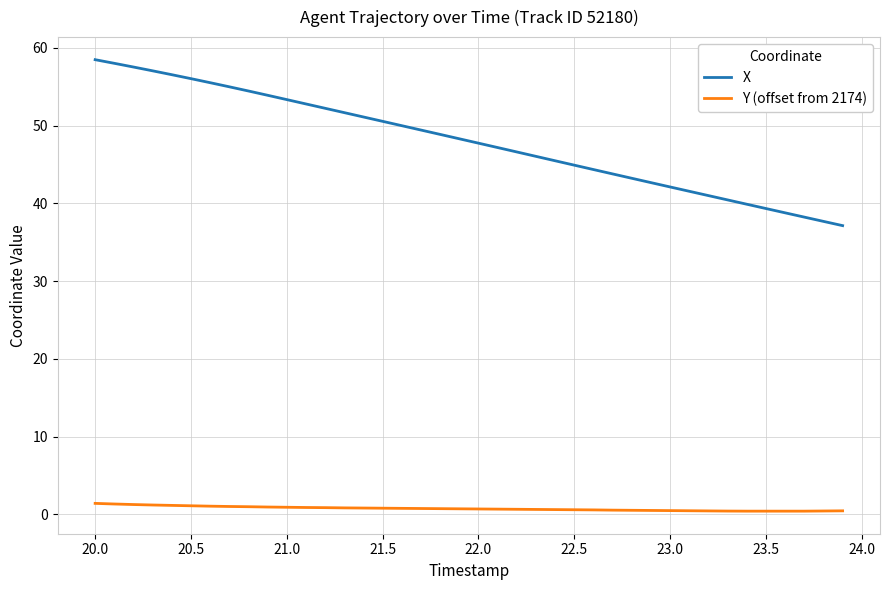

What is the highest value of the Y (offset from 2174) series?

1.4